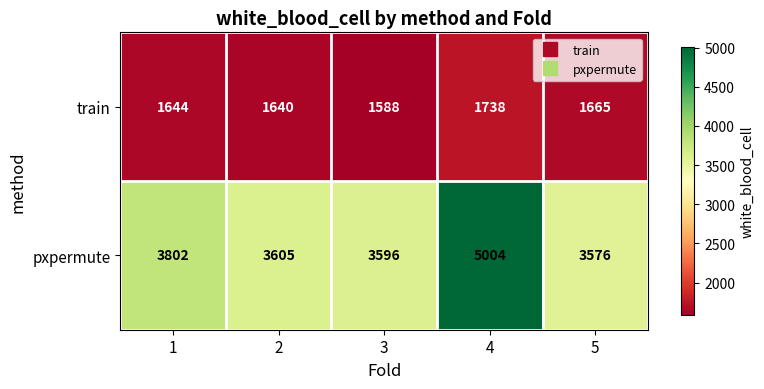

List the series in order of their overall mean, highest first.

pxpermute, train